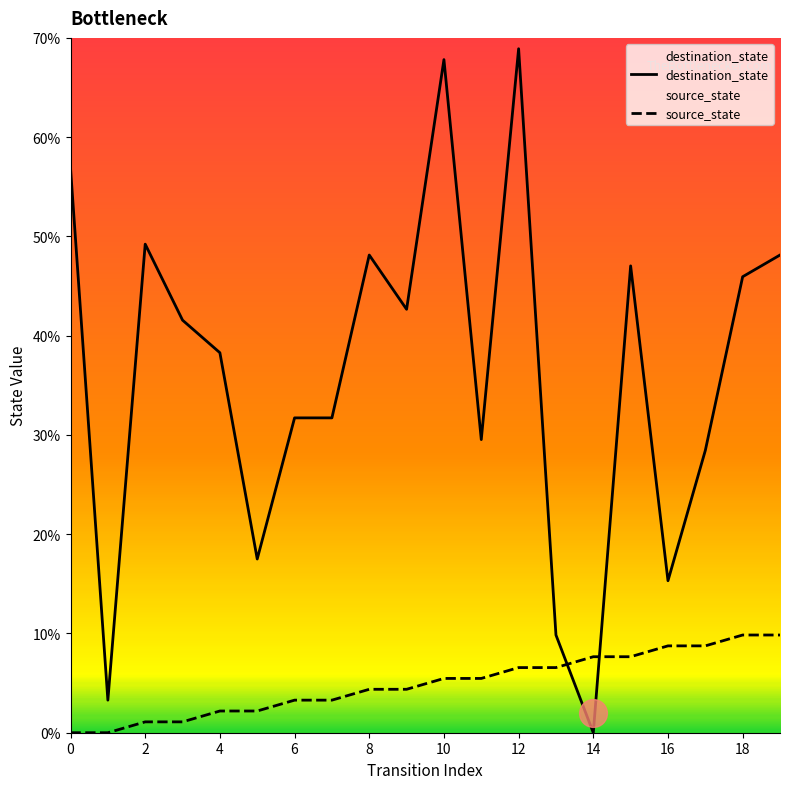

Which series has the largest total across all categories?

destination_state